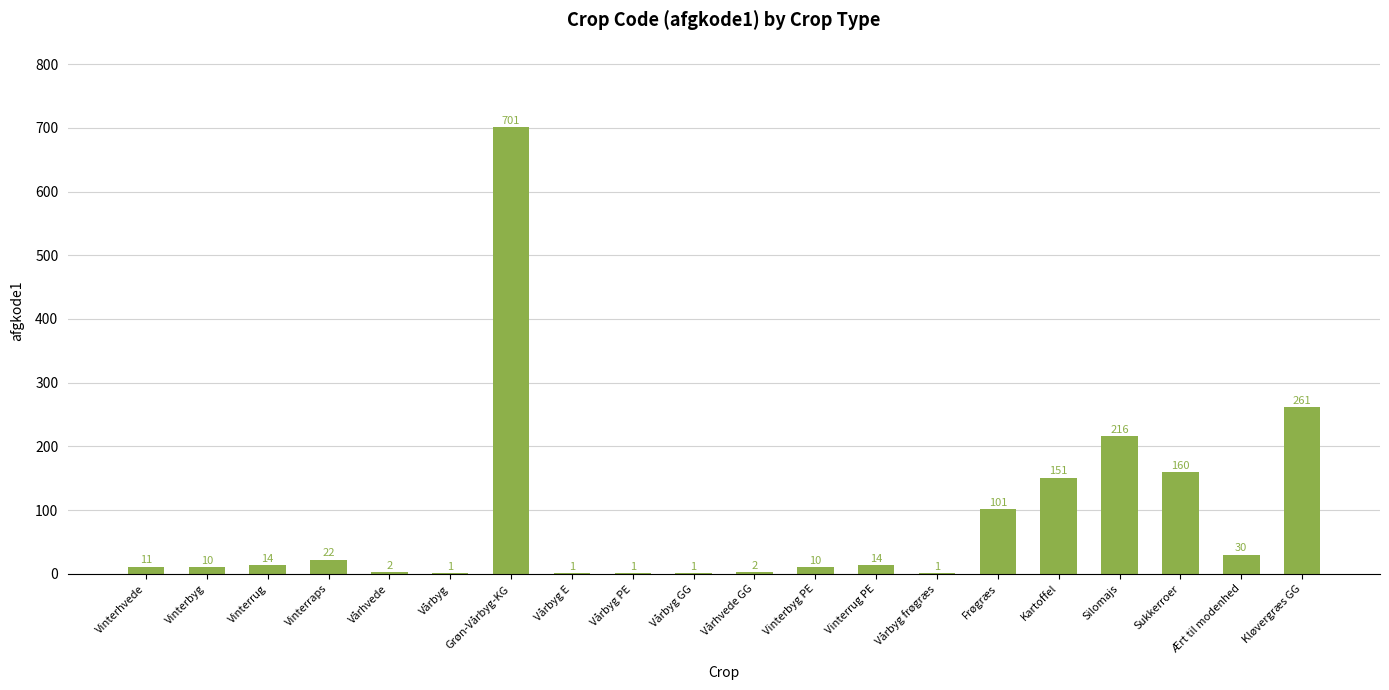

The value at Sukkerroer is 245. True or false?

False